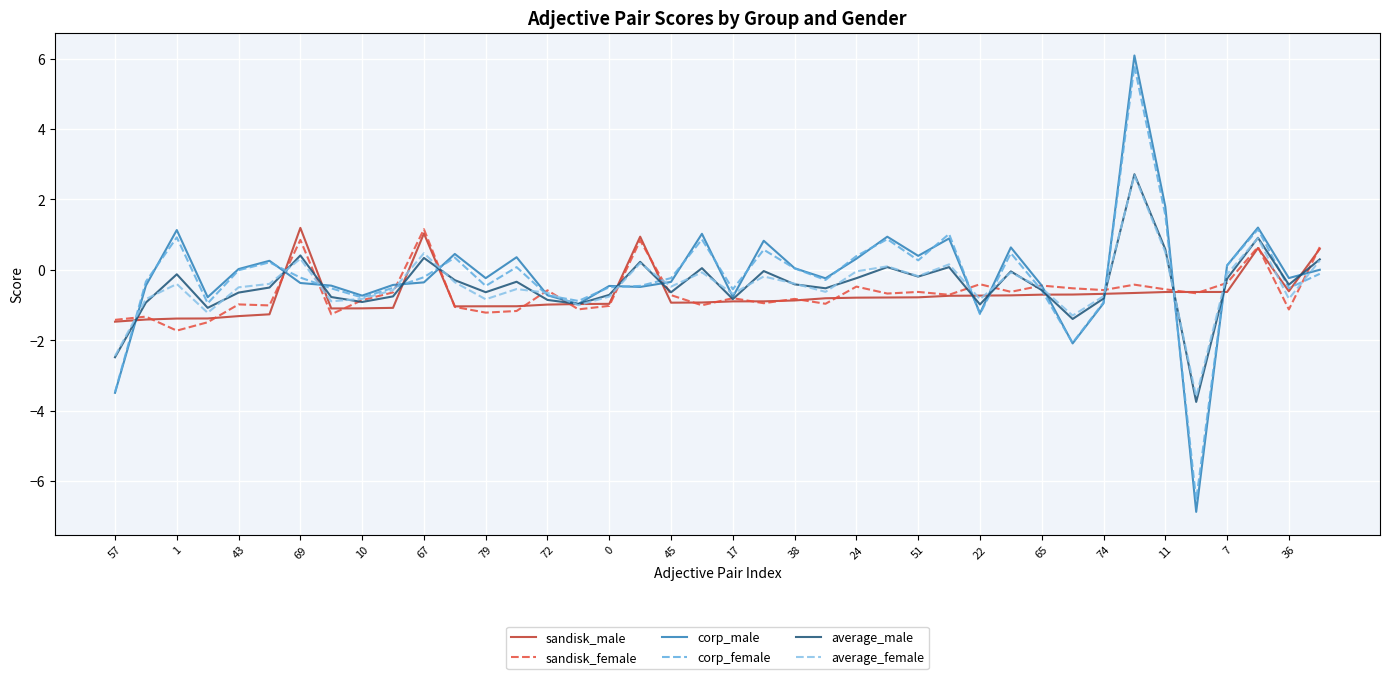

What is the greatest value displayed?

6.1